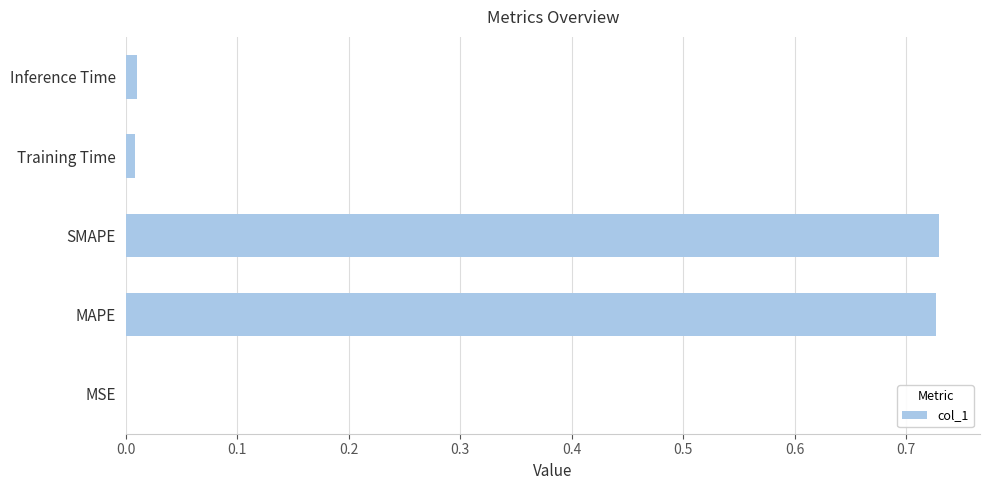

What is the sum of all values?

1.5